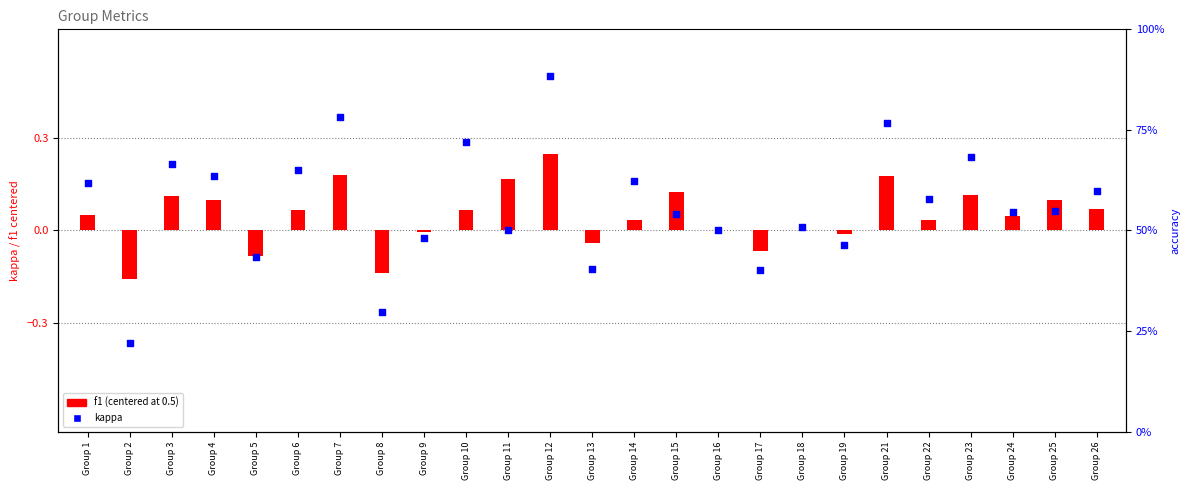

What are all the series names shown in the legend?

f1 (centered), kappa